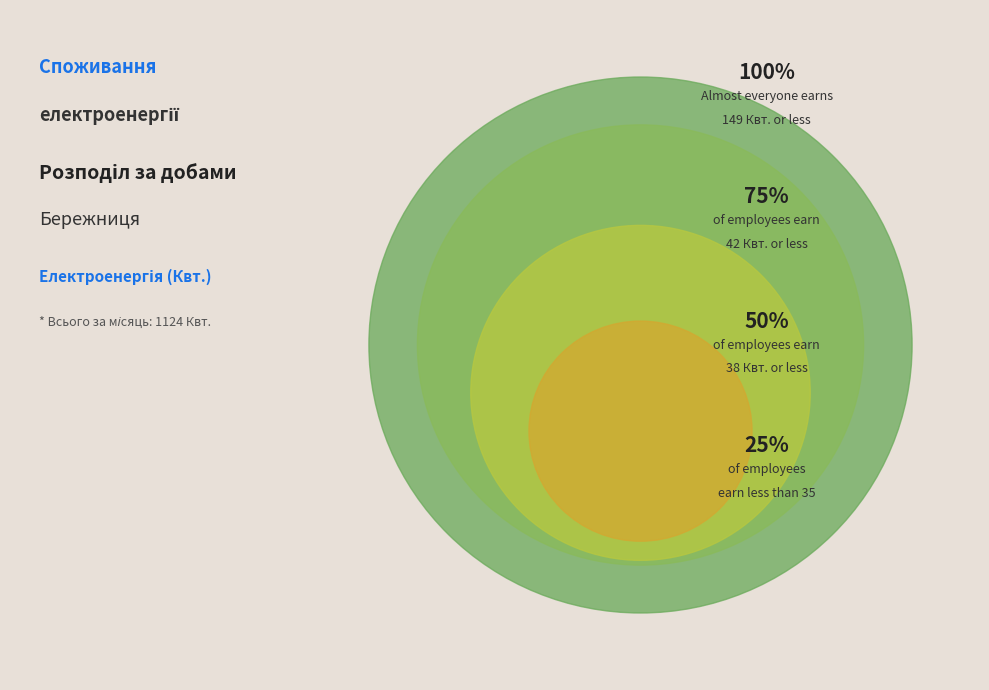

Is there a majority slice in this chart?

No